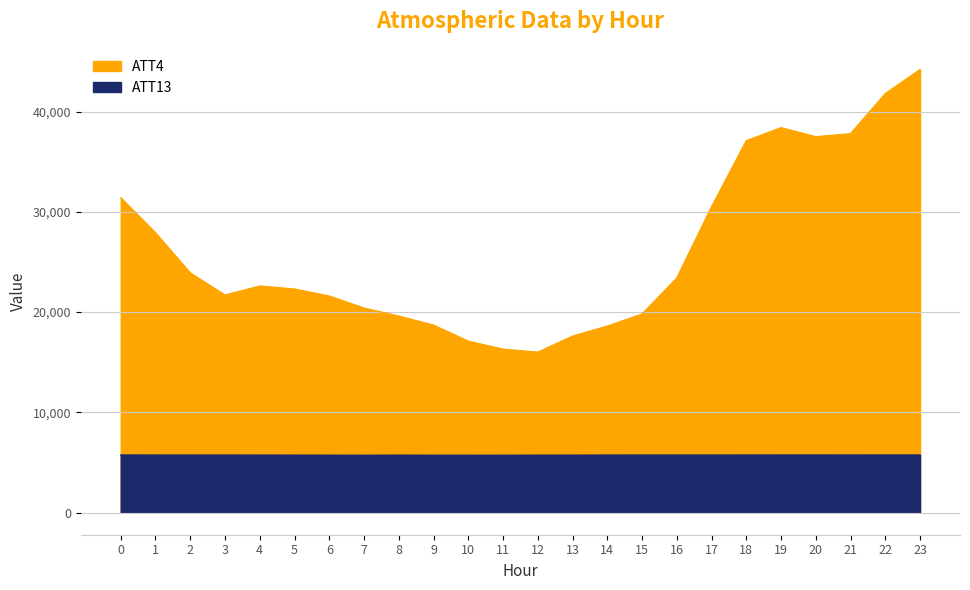

True or false: ATT13 has more than 0 interior local peaks.

True